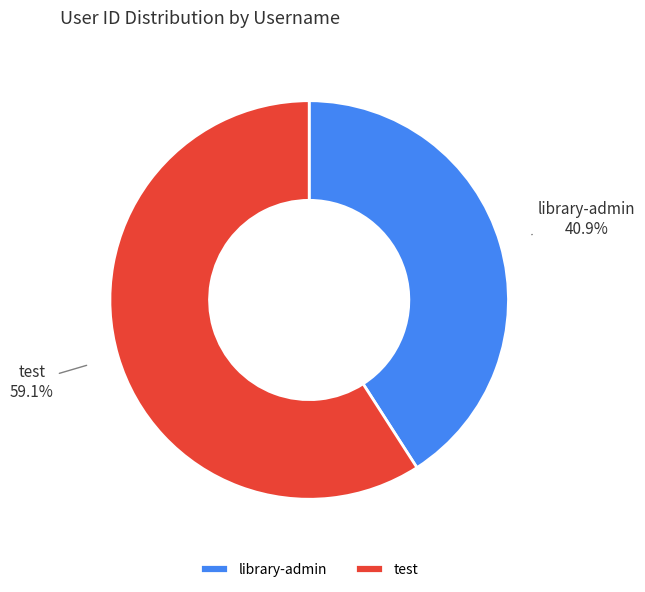

To the nearest percent, what is the difference between the library-admin and test slice percentages?

18%